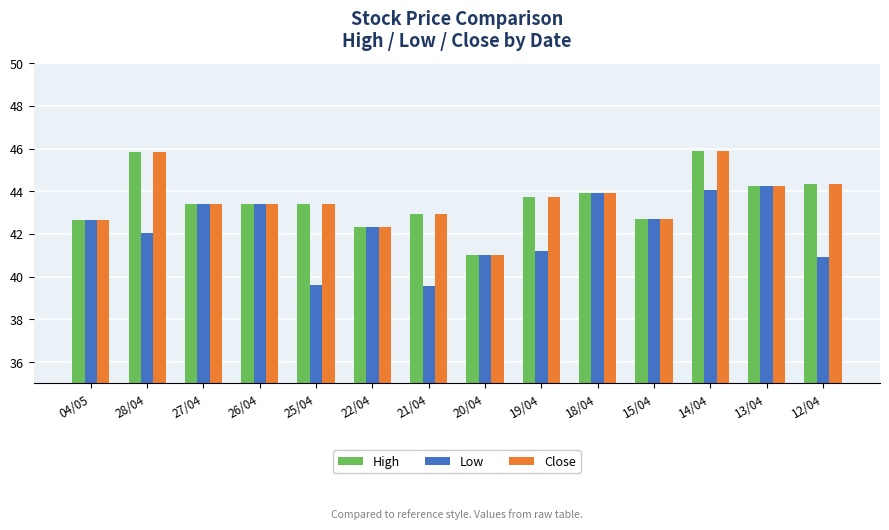

What is the sum of the Low values at 22/04 and 14/04?

86.4